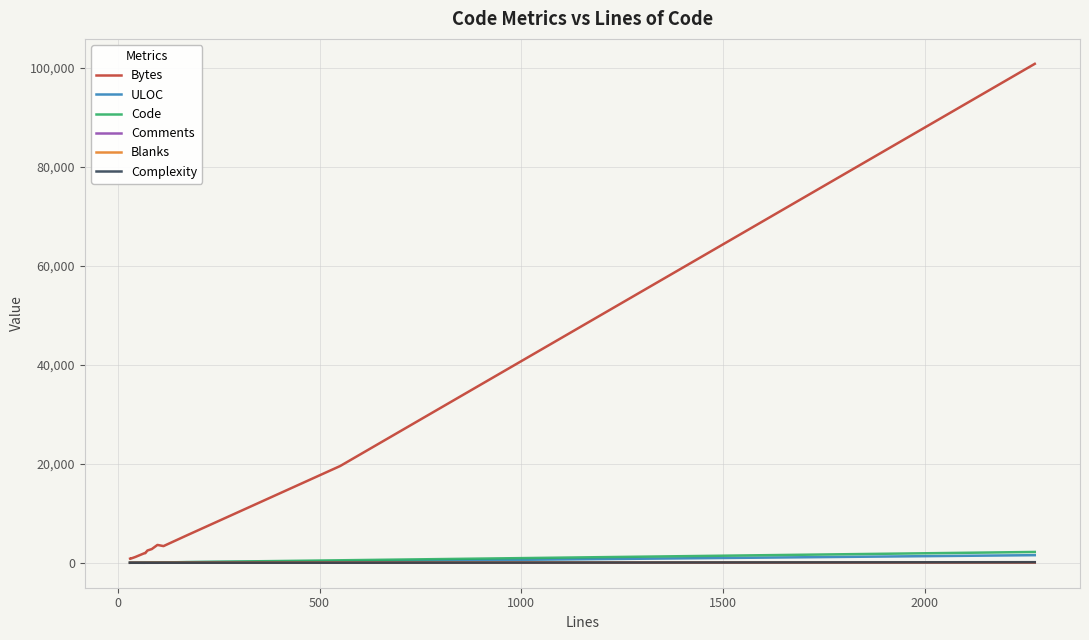

At 1500, list the series in order from largest to smallest.

Bytes, Code, ULOC, Blanks, Complexity, Comments